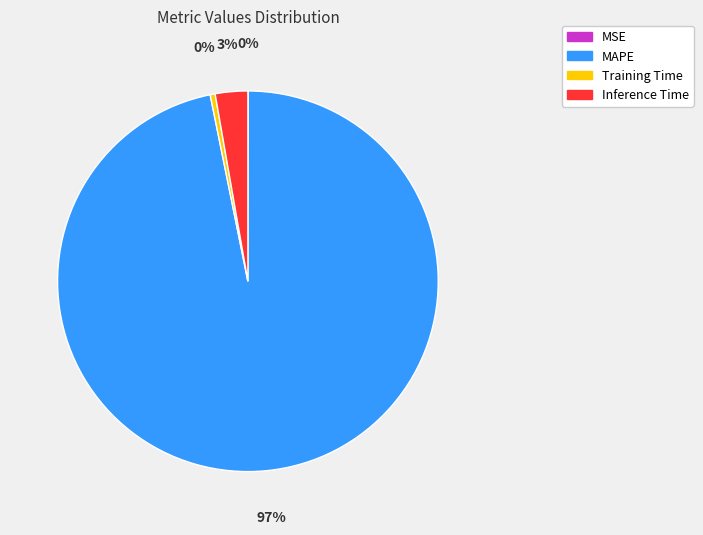

Is it true that MAPE is 97% of the pie?

True